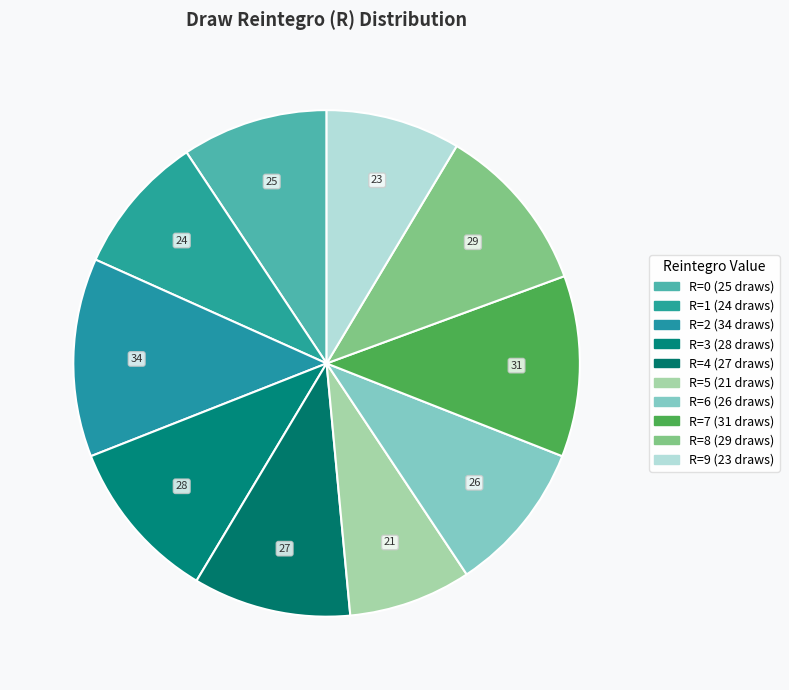

How many segments does this pie chart have?

10